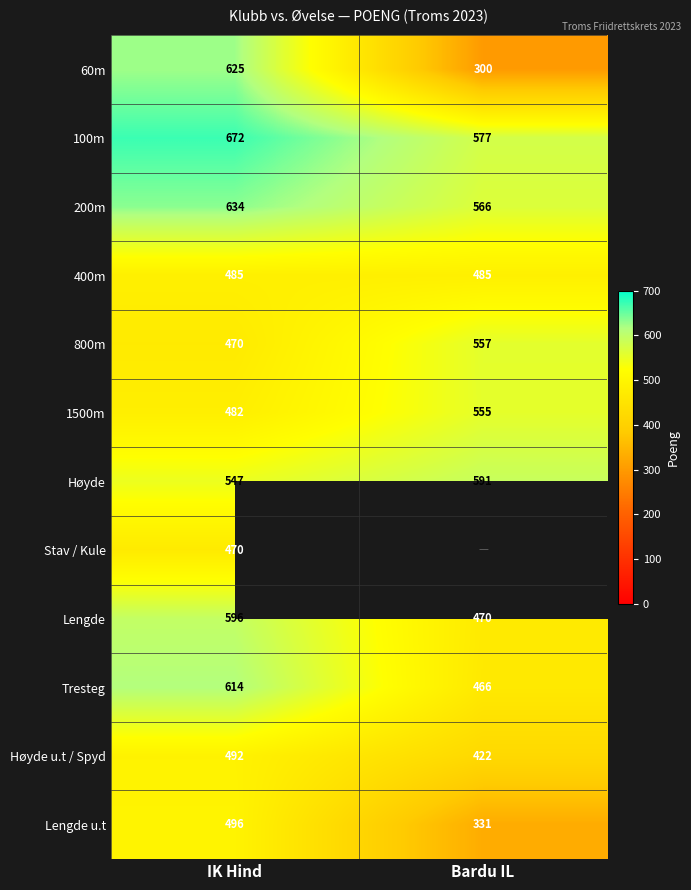

What is the sum of all Lengde values?

1066